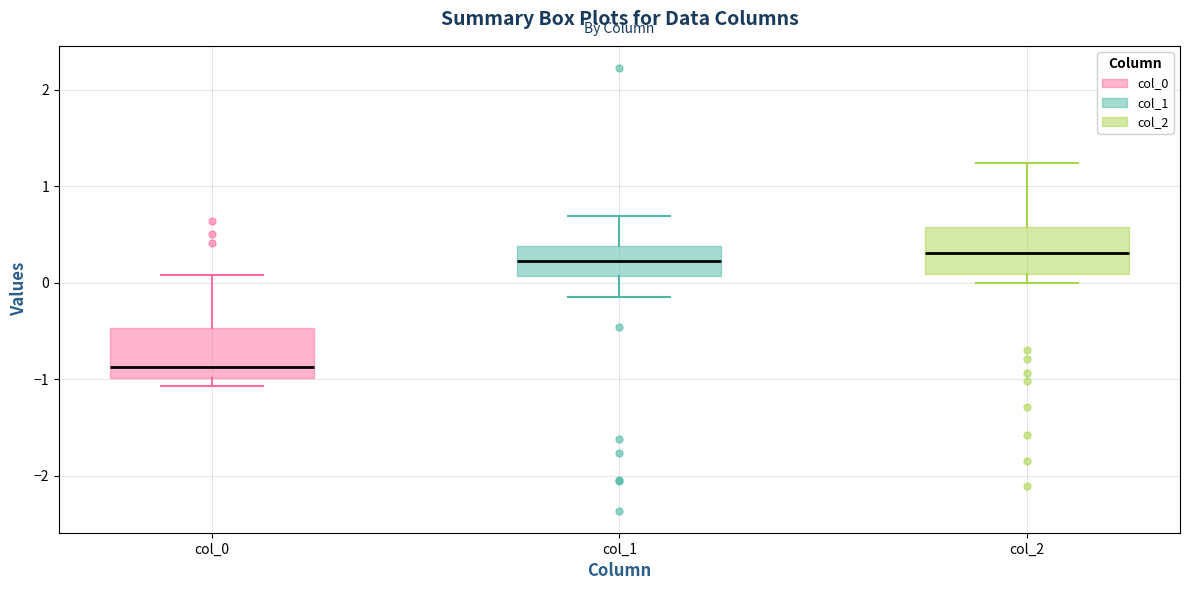

Where does the median line of the box for col_0 sit on the y-axis? The values are not printed on the chart, so give them approximately, as read against the axis.

-0.9